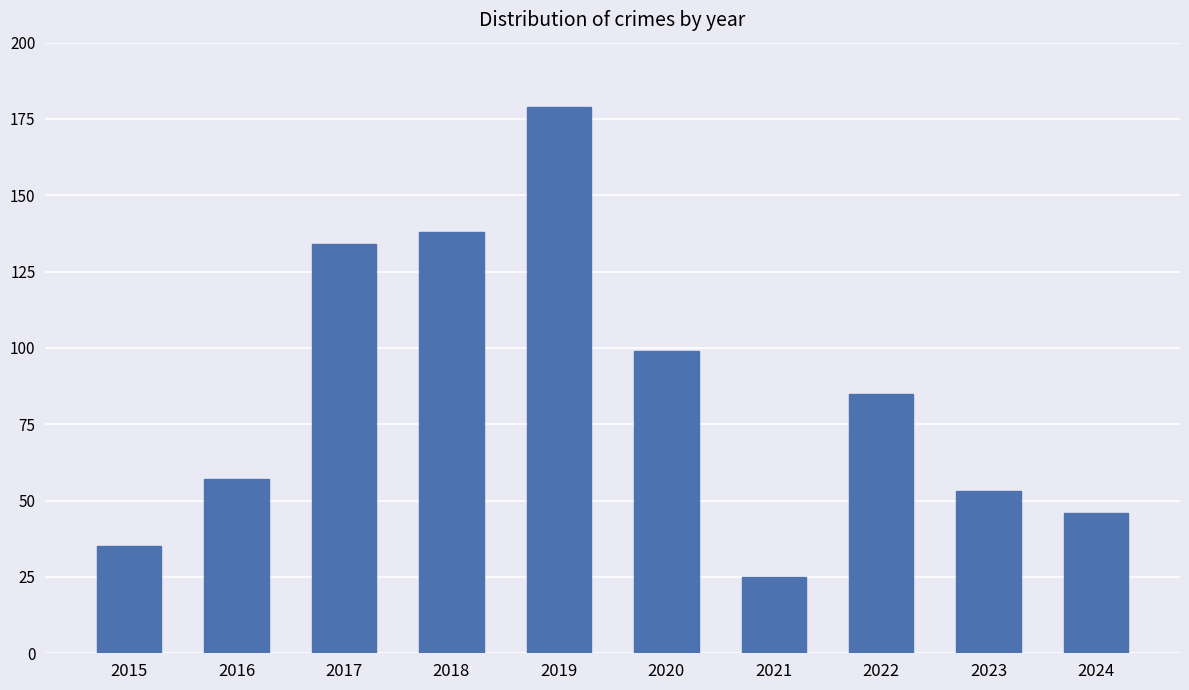

What is the average value?

85